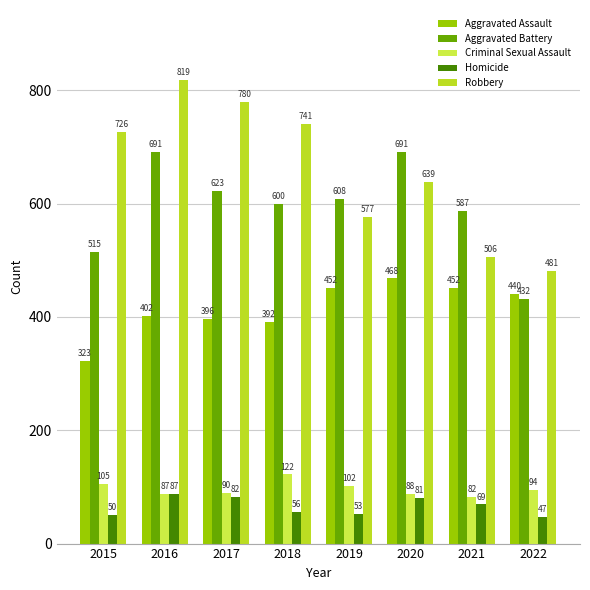

The Criminal Sexual Assault series shows 94 at 2022. True or false?

True